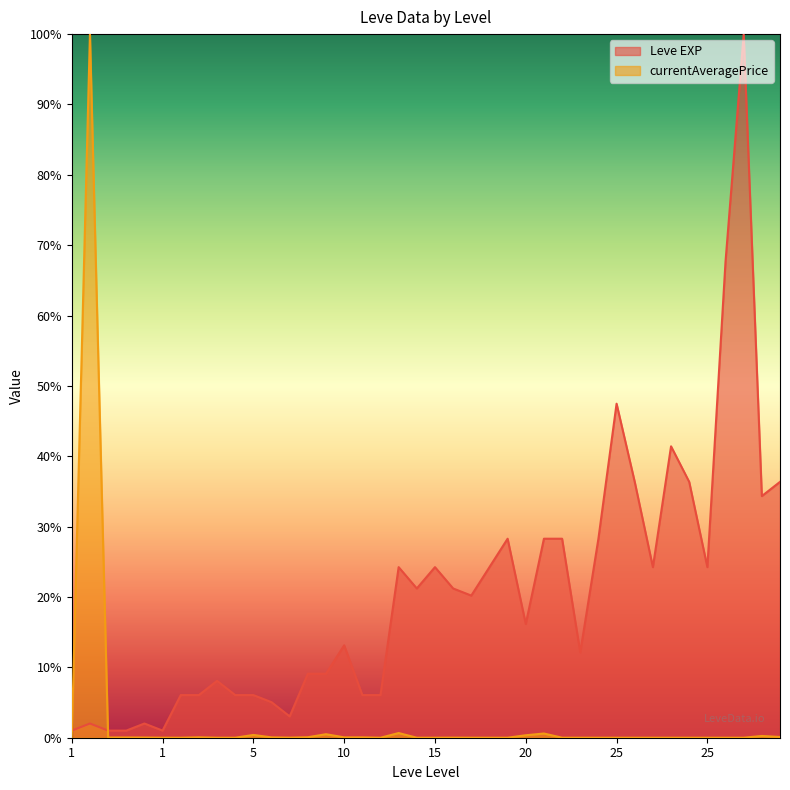

What are all the series names shown in the legend?

Leve EXP, currentAveragePrice